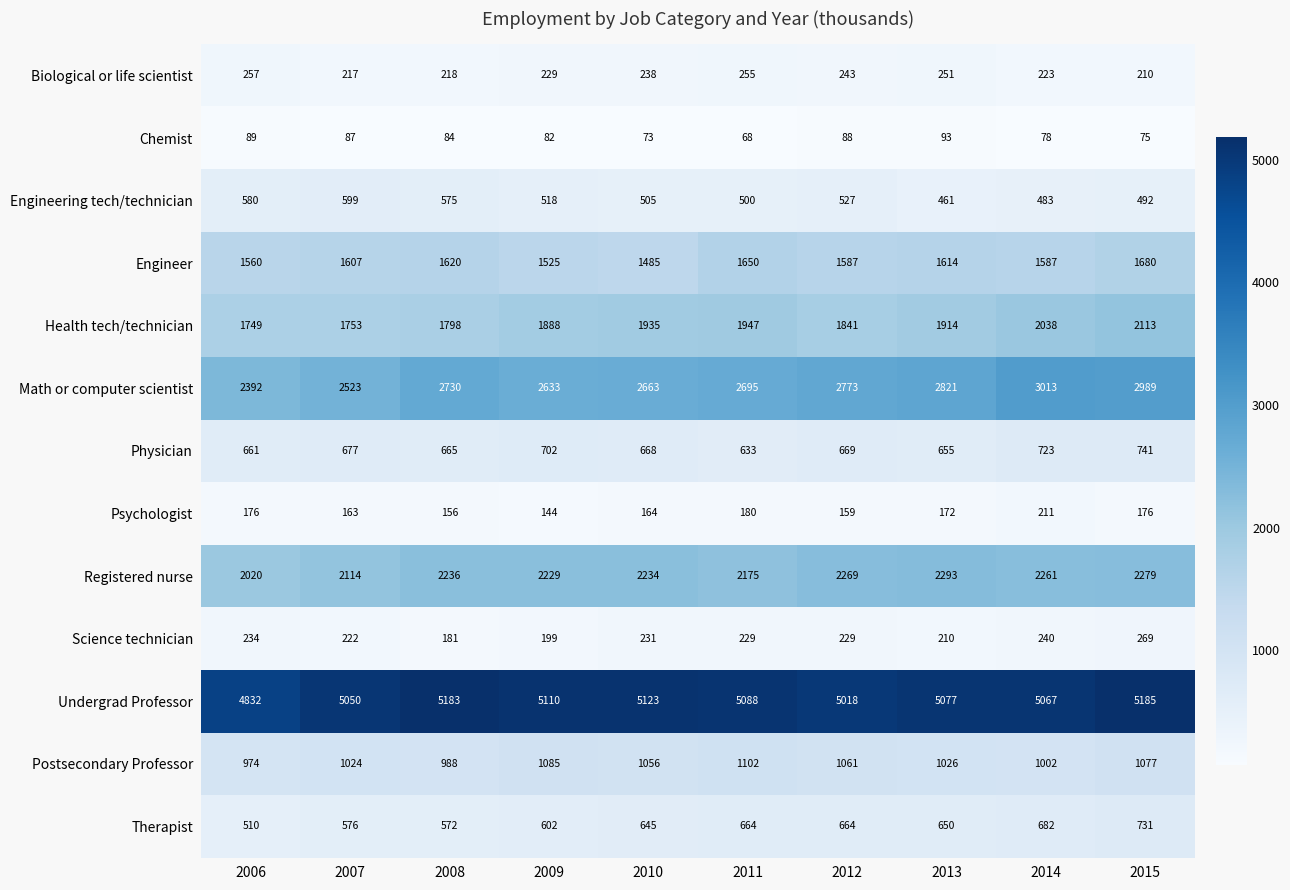

What is the difference between the Postsecondary Professor values at 2008 and 2006?

14